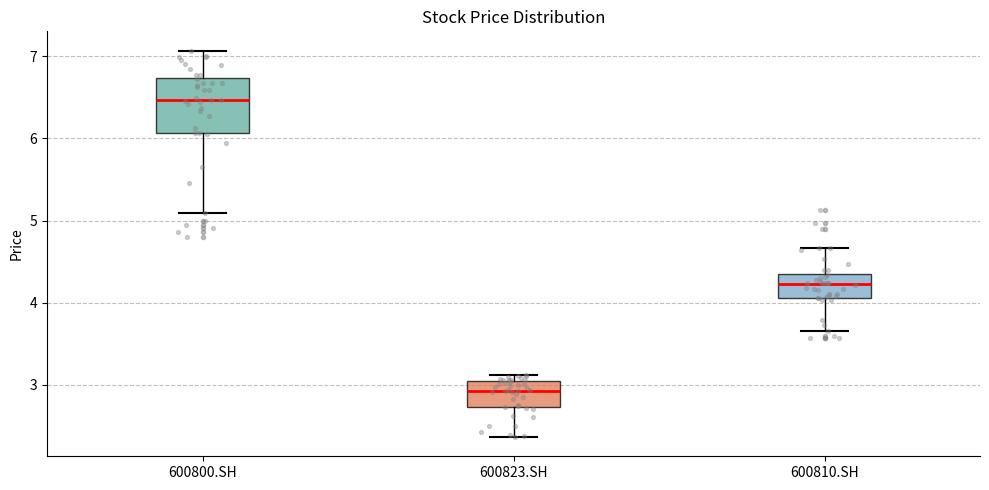

Reading left to right, transcribe this box plot: for each box, give where its median line is, the range the box spans, and where its two whiskers end, as read against the y-axis. The values are not printed on the chart, so give them approximately, as read against the axis.

600800.SH: median 6.5, box 6.1 to 6.7, whiskers 5.1 to 7.1
600823.SH: median 2.9, box 2.7 to 3.0, whiskers 2.4 to 3.1
600810.SH: median 4.2, box 4.1 to 4.3, whiskers 3.7 to 4.7